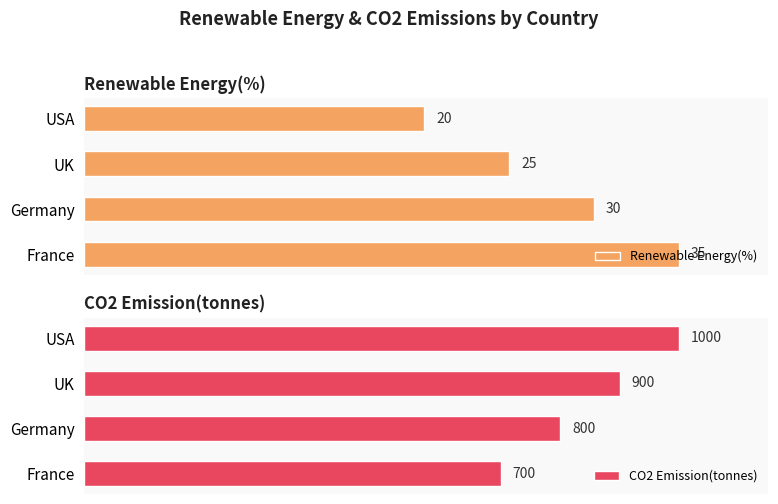

Which category has the highest value in the Renewable Energy(%) series?

France